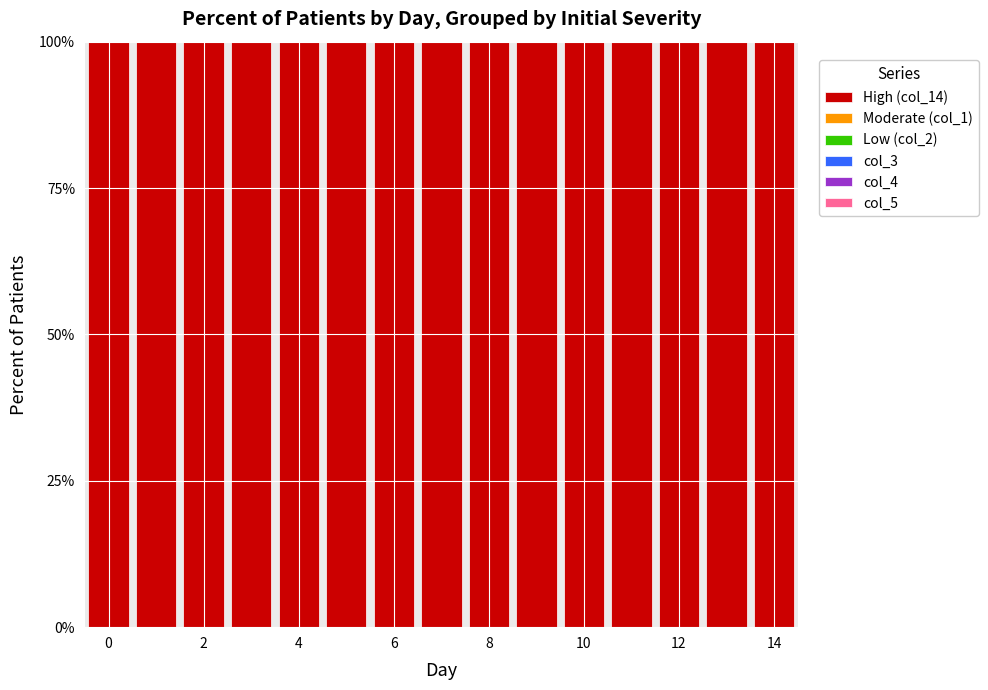

Reading right to left, extract all data points from this chart.

High (col_14): 100	100	100	100	100	100	100	100	100	100	100	100	100	100	100
Moderate (col_1): 0	0	0	0	0	0	0	0	0	0	0	0	0	0	0
Low (col_2): 0	0	0	0	0	0	0	0	0	0	0	0	0	0	0
col_3: 0	0	0	0	0	0	0	0	0	0	0	0	0	0	0
col_4: 0	0	0	0	0	0	0	0	0	0	0	0	0	0	0
col_5: 0	0	0	0	0	0	0	0	0	0	0	0	0	0	0